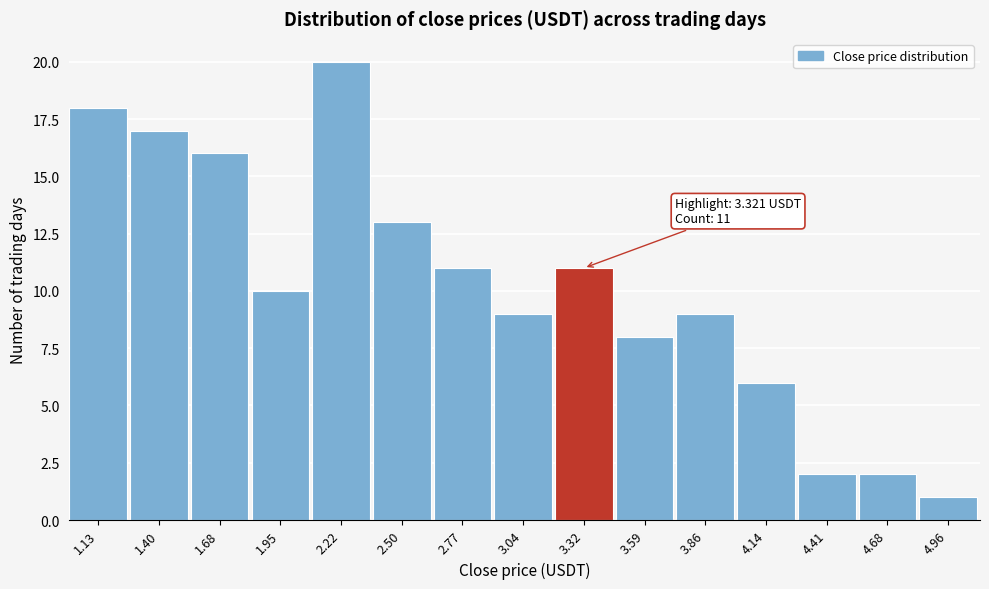

Which range on the x-axis has the tallest bar?

2.10 to 2.35